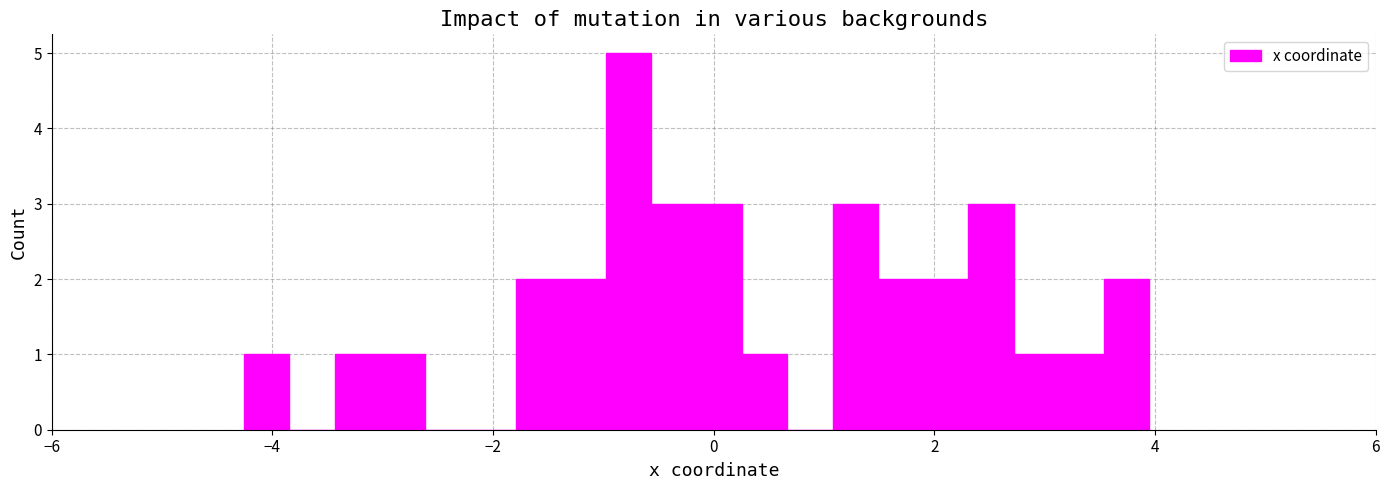

Read against the x-axis, roughly where is the centre of the tallest bar?

-0.8